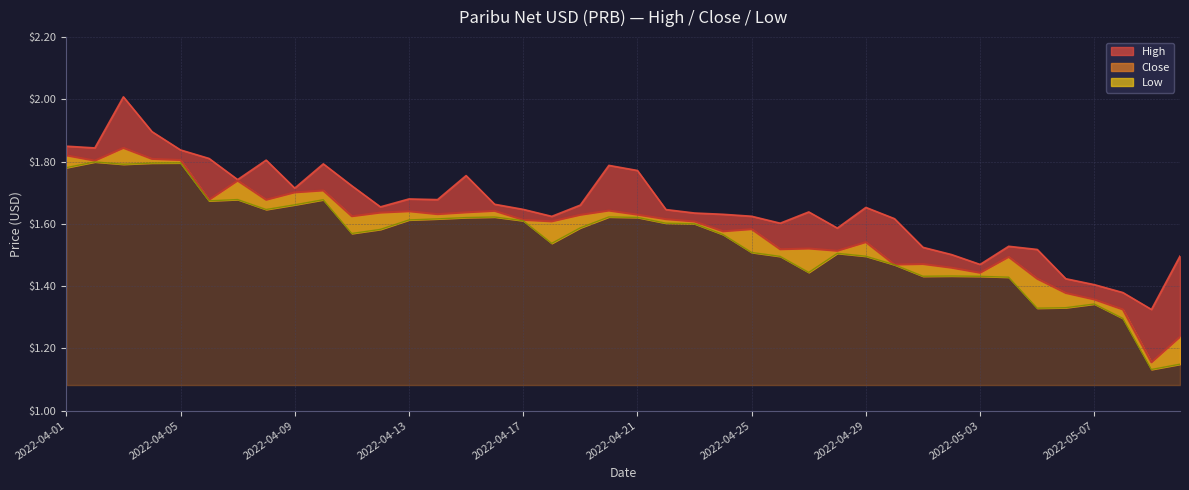

Read the High value at 2022-04-10.

1.8